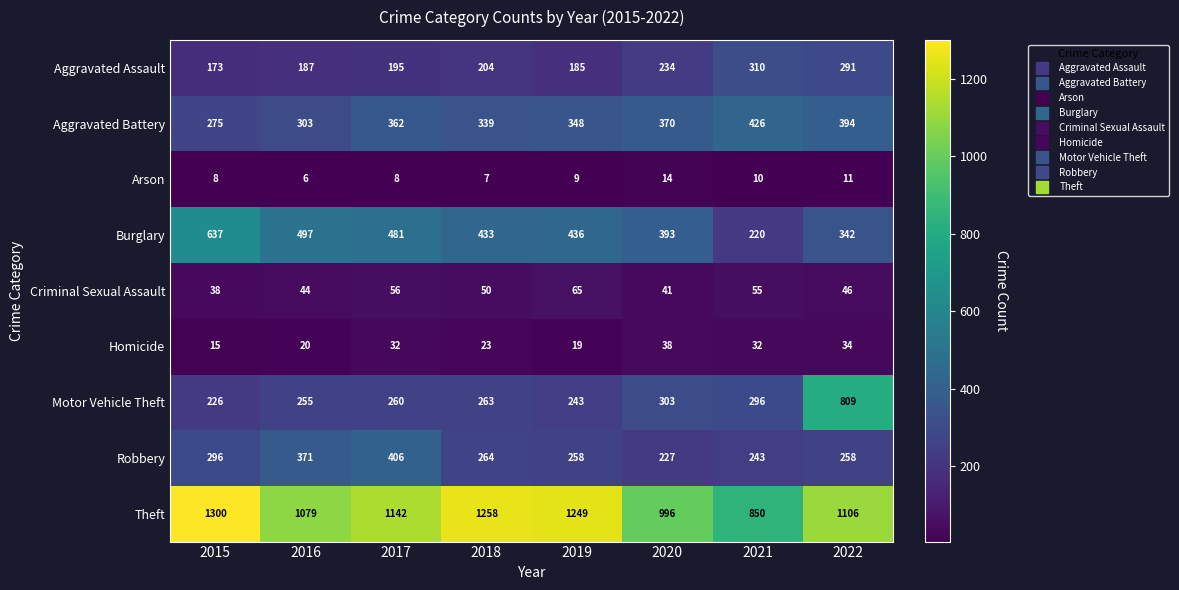

True or false: Arson has a value of 4 at 2020.

False